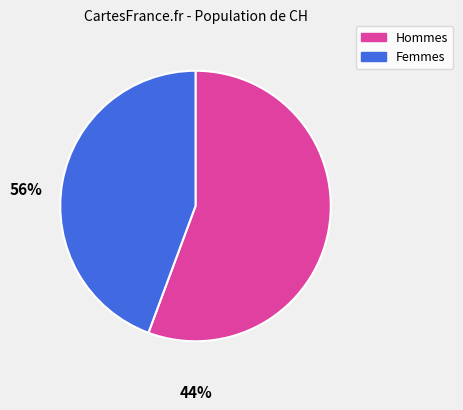

Is there any slice that represents more than half of the pie?

Yes